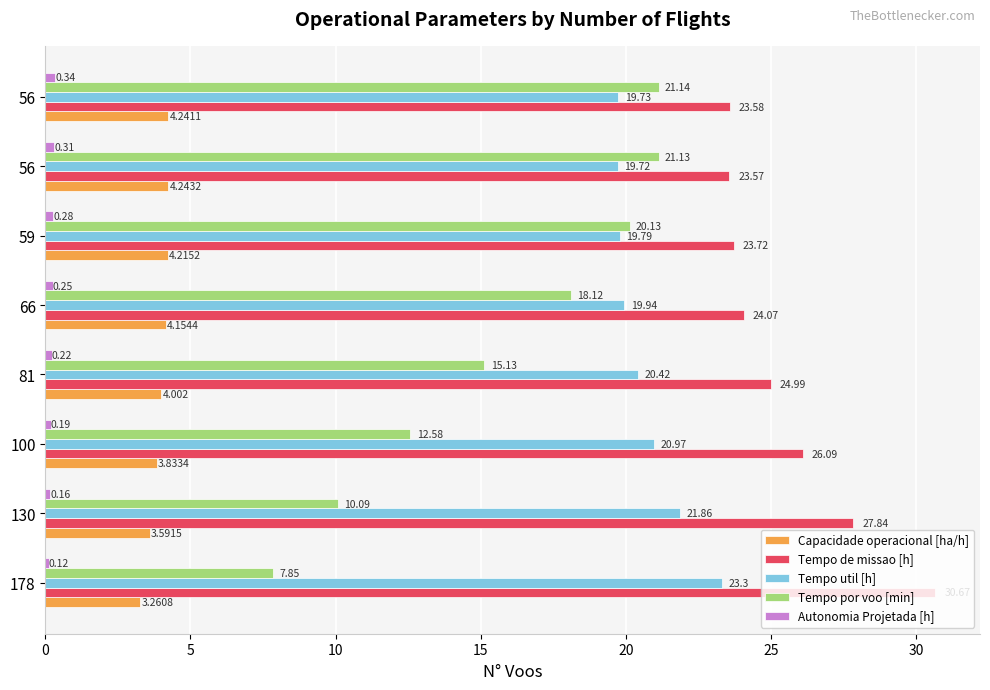

How many series are shown in this chart?

5